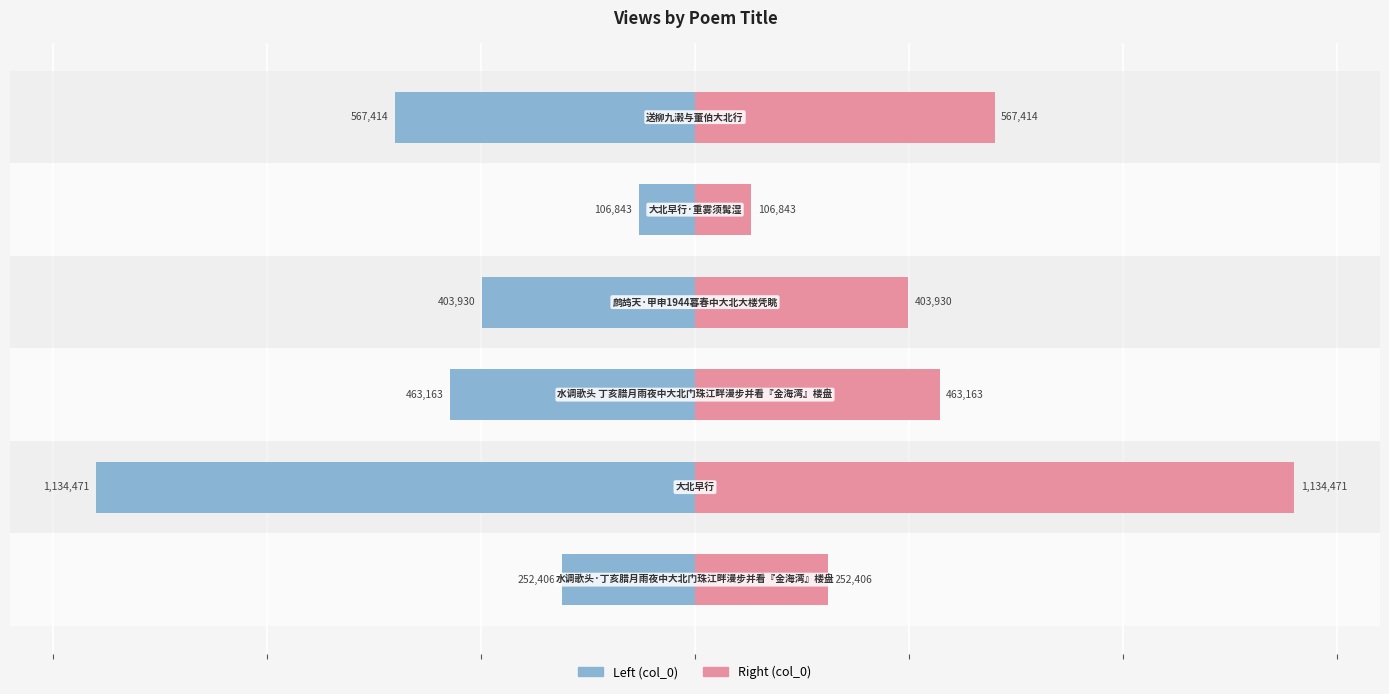

Which series has the largest total across all categories?

col_0 (right)